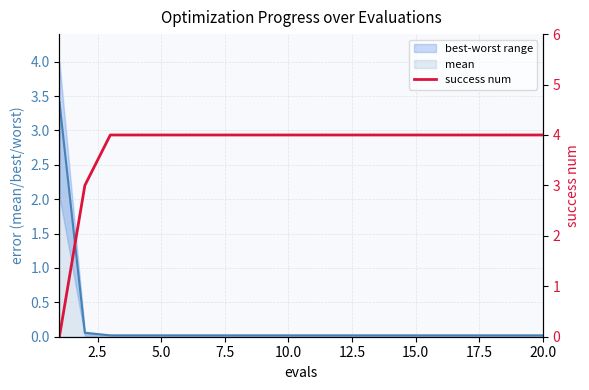

Reading left to right, extract all data points from this chart.

0	3	4	4	4	4	4	4	4	4	4	4	4	4	4	4	4	4	4	4